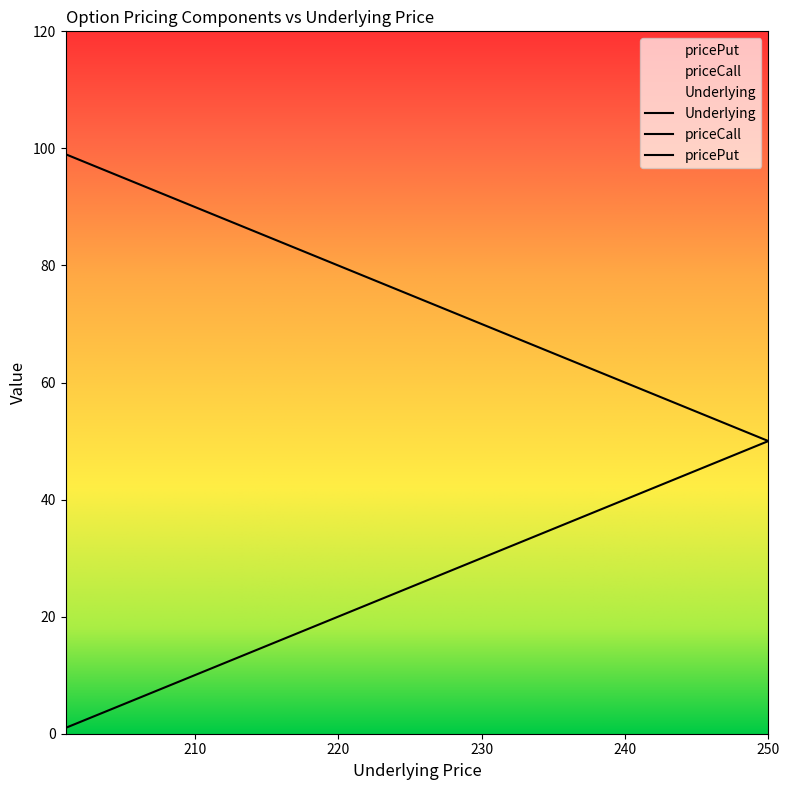

The value of pricePut at 1 is 31.1. True or false?

False